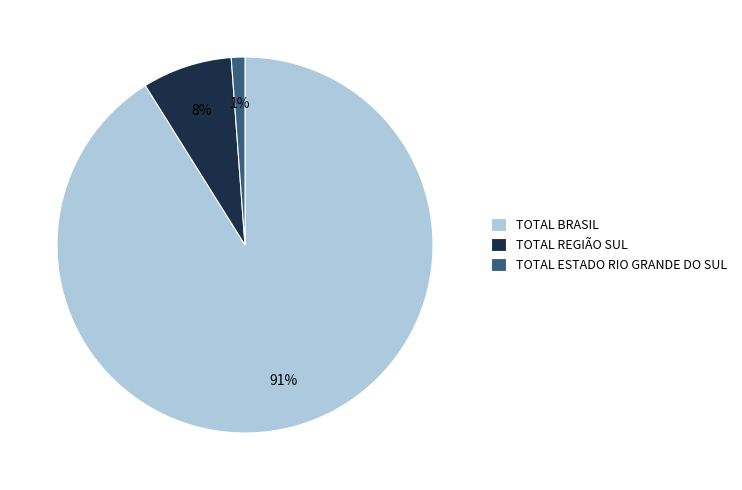

To the nearest percent, what portion does TOTAL REGIÃO SUL represent?

8%